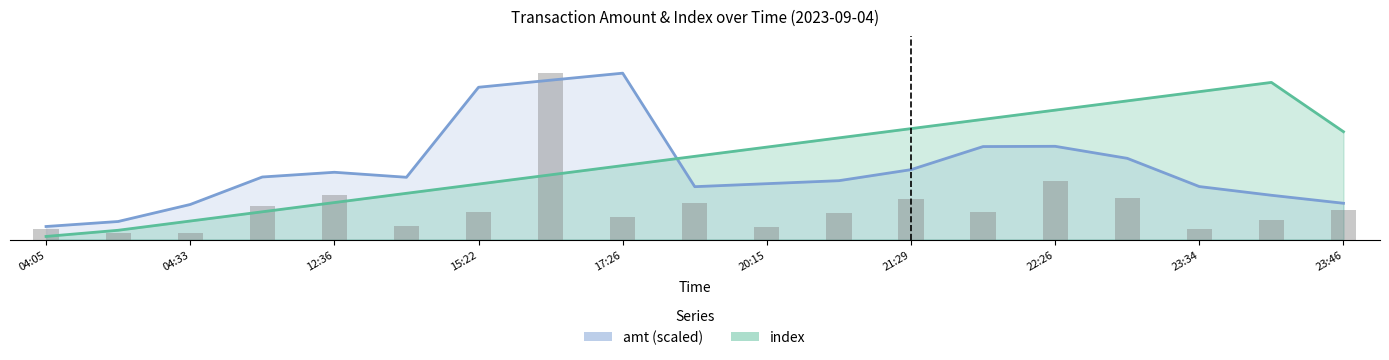

True or false: the data shows 1.3 at 12:36.

False